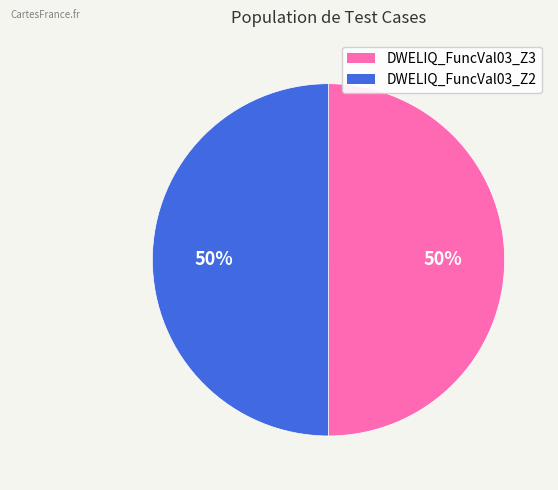

To the nearest percent, what portion does DWELIQ_FuncVal03_Z3 represent?

50%